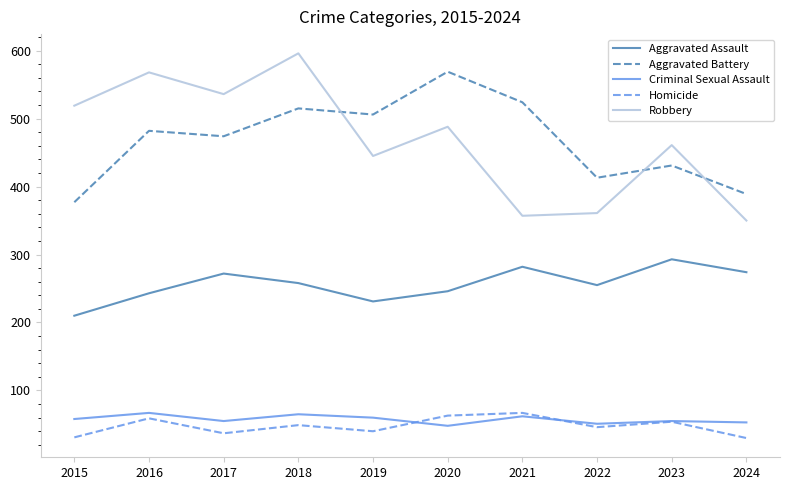

At how many categories does at least one series exceed 318?

10